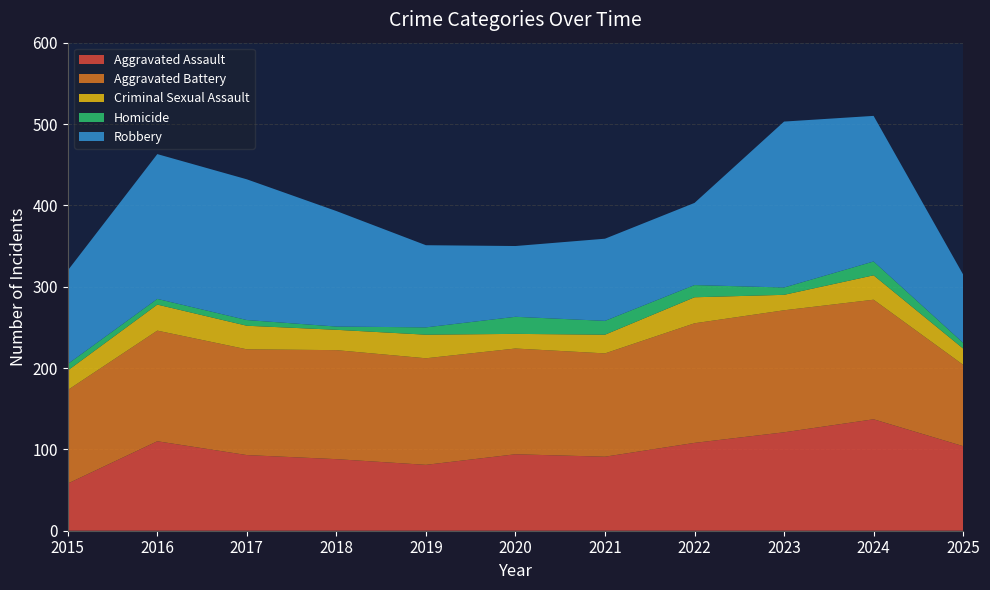

Reading left to right, extract all data points from this chart.

Aggravated Assault: 2015=58	2016=110	2017=93	2018=88	2019=81	2020=94	2021=91	2022=108	2023=121	2024=137	2025=104
Aggravated Battery: 2015=115	2016=136	2017=130	2018=134	2019=131	2020=130	2021=127	2022=147	2023=150	2024=147	2025=100
Criminal Sexual Assault: 2015=24	2016=32	2017=29	2018=25	2019=29	2020=18	2021=23	2022=32	2023=19	2024=30	2025=20
Homicide: 2015=8	2016=7	2017=7	2018=4	2019=9	2020=21	2021=17	2022=15	2023=9	2024=17	2025=7
Robbery: 2015=115	2016=178	2017=173	2018=142	2019=101	2020=87	2021=101	2022=101	2023=204	2024=179	2025=84